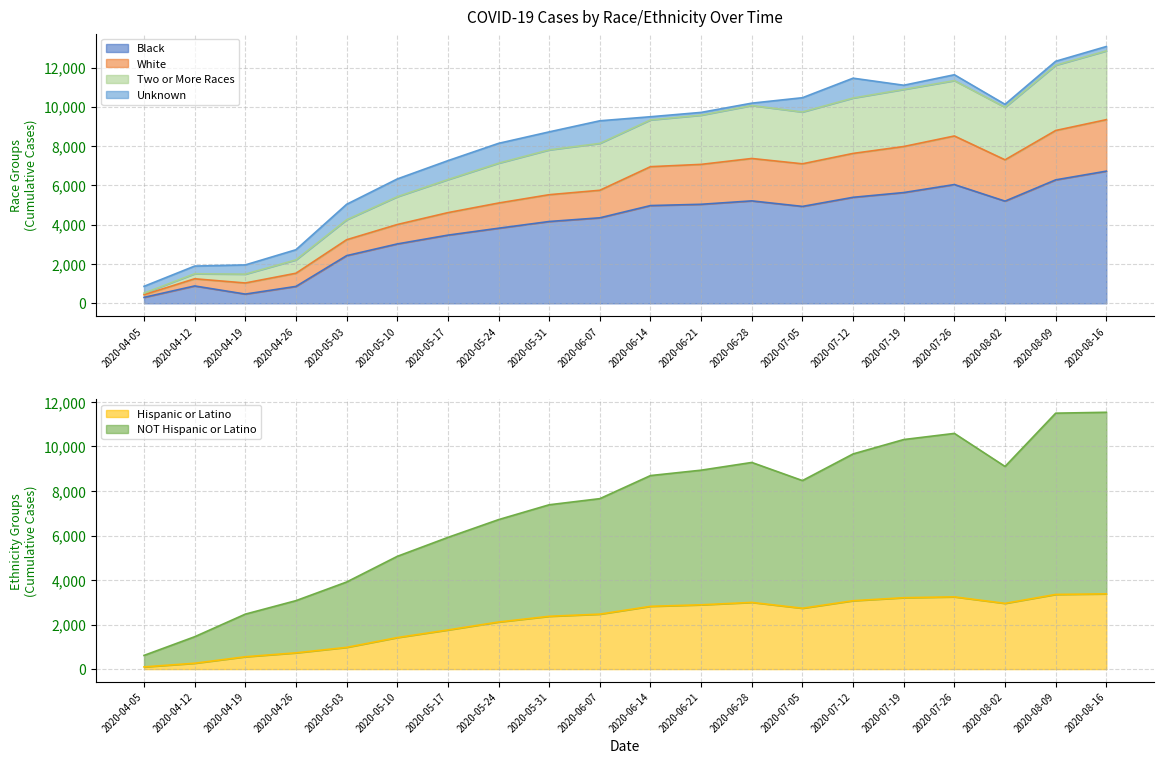

What is the highest value of the Black series?

6726